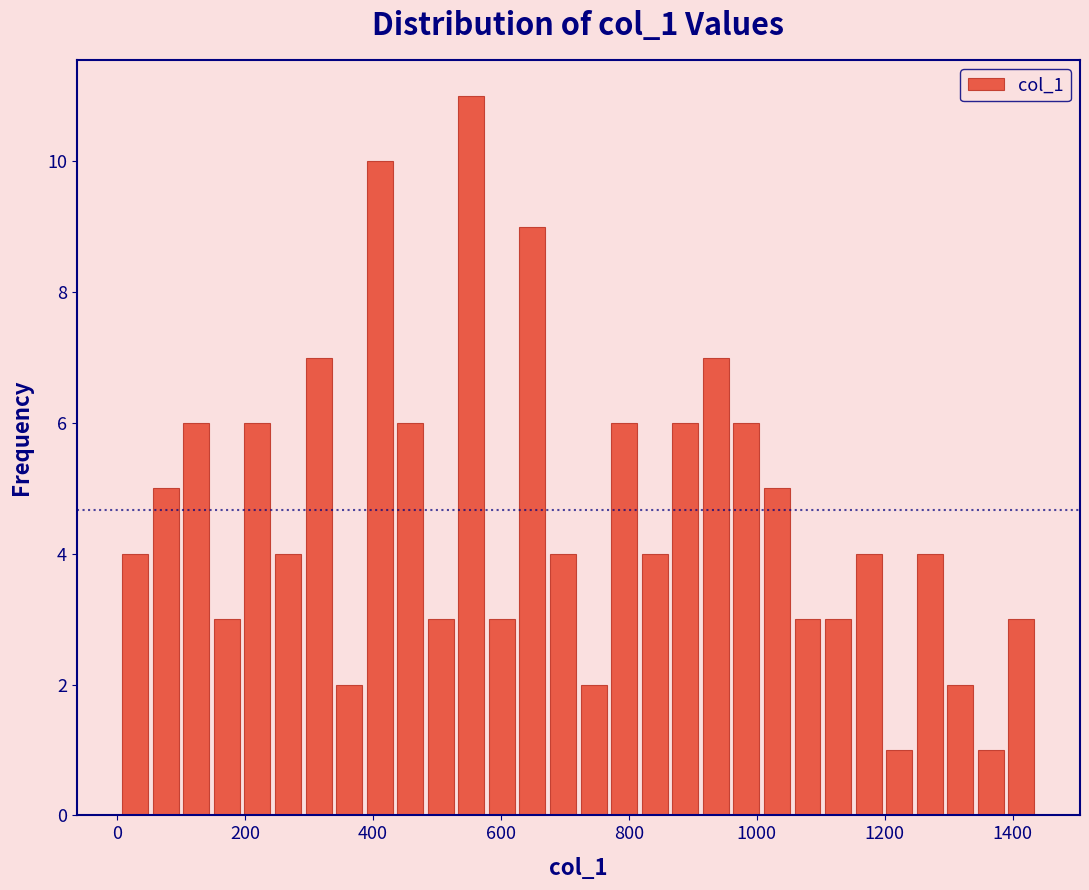

Around what value on the x-axis is the tallest bar? Give the approximate position of its centre, as read against the axis.

560